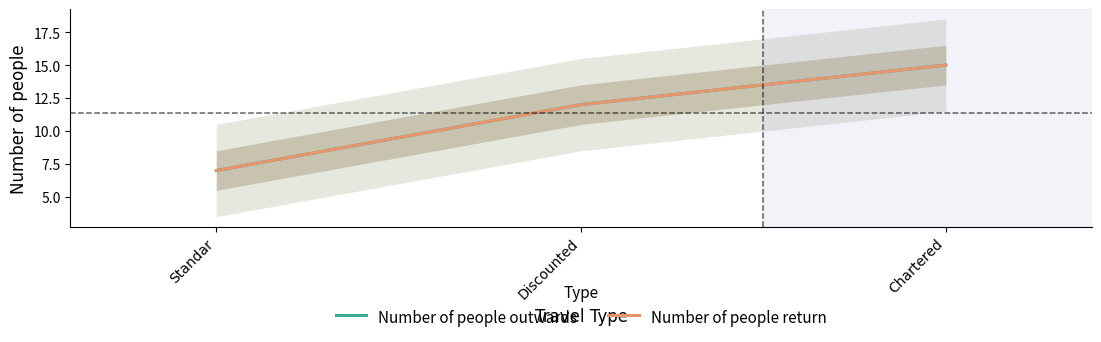

Which series changed the most between Standar and Discounted?

Number of people outwards